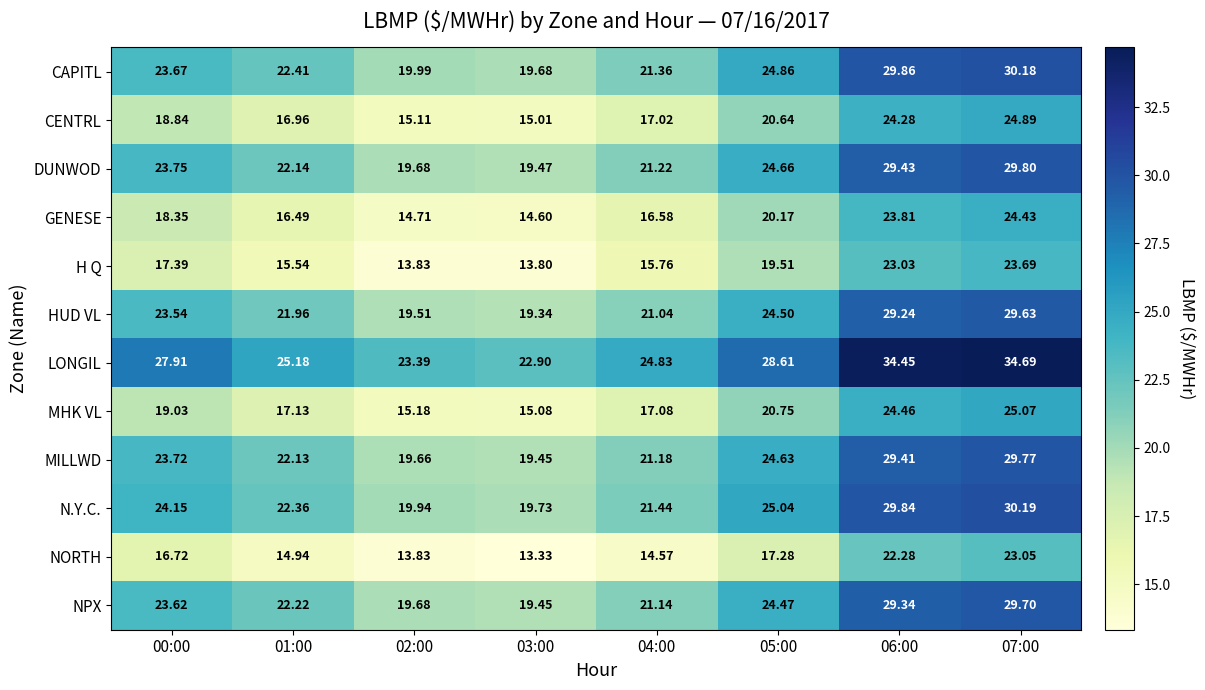

List the series in order of their peak value, lowest first.

NORTH, H Q, GENESE, CENTRL, MHK VL, HUD VL, NPX, MILLWD, DUNWOD, CAPITL, N.Y.C., LONGIL